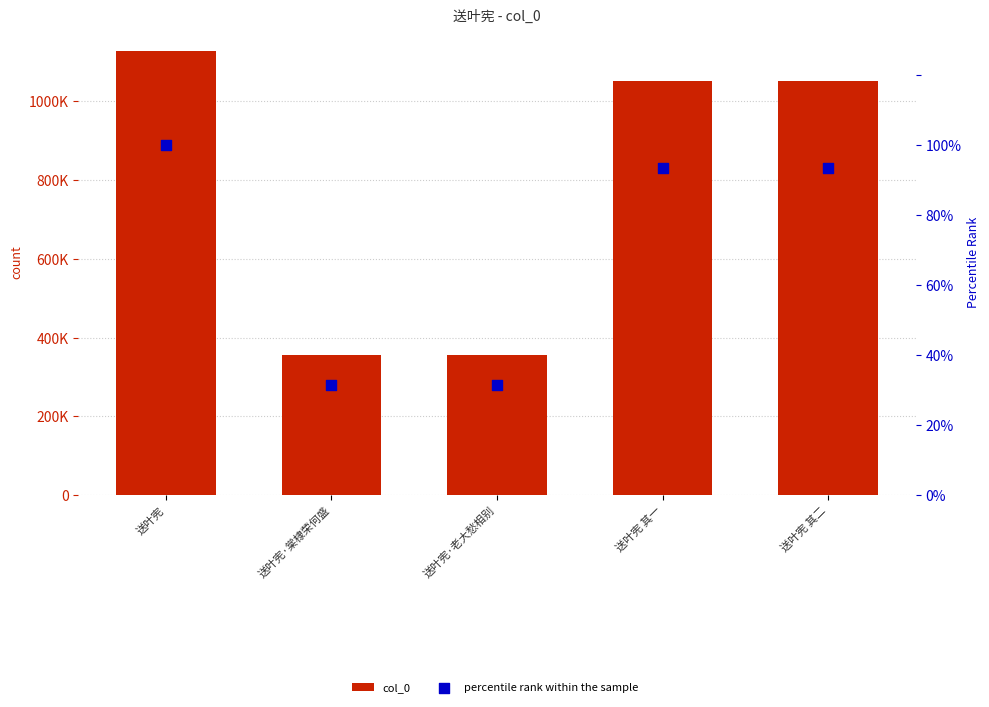

Is the value of col_0 at 送叶宪 greater than the value of percentile rank within the sample at 送叶宪?

Yes